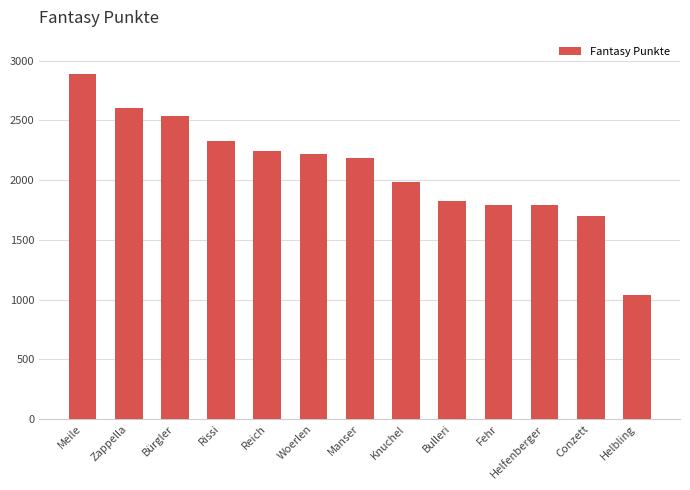

What is the label of the 9th bar from the right?

Reich